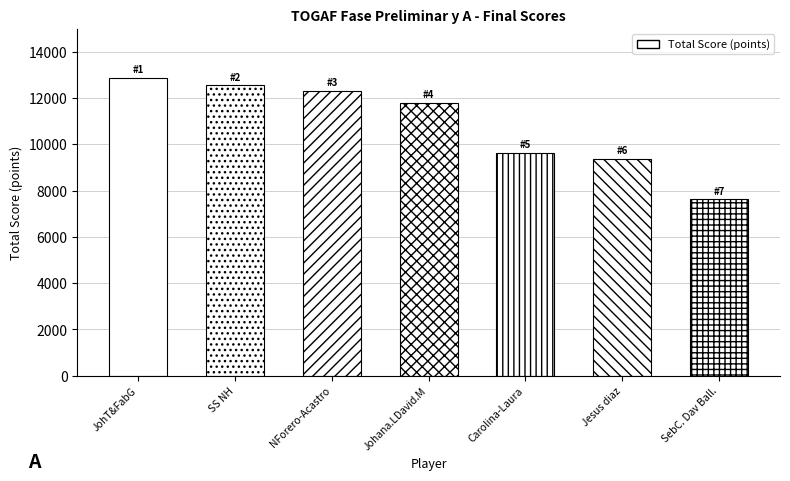

Rank the categories by value from highest to lowest.

JohT&FabG, SS NH, NForero-Acastro, Johana.LDavid.M, Carolina-Laura, Jesus diaz, SebC. Dav Ball.